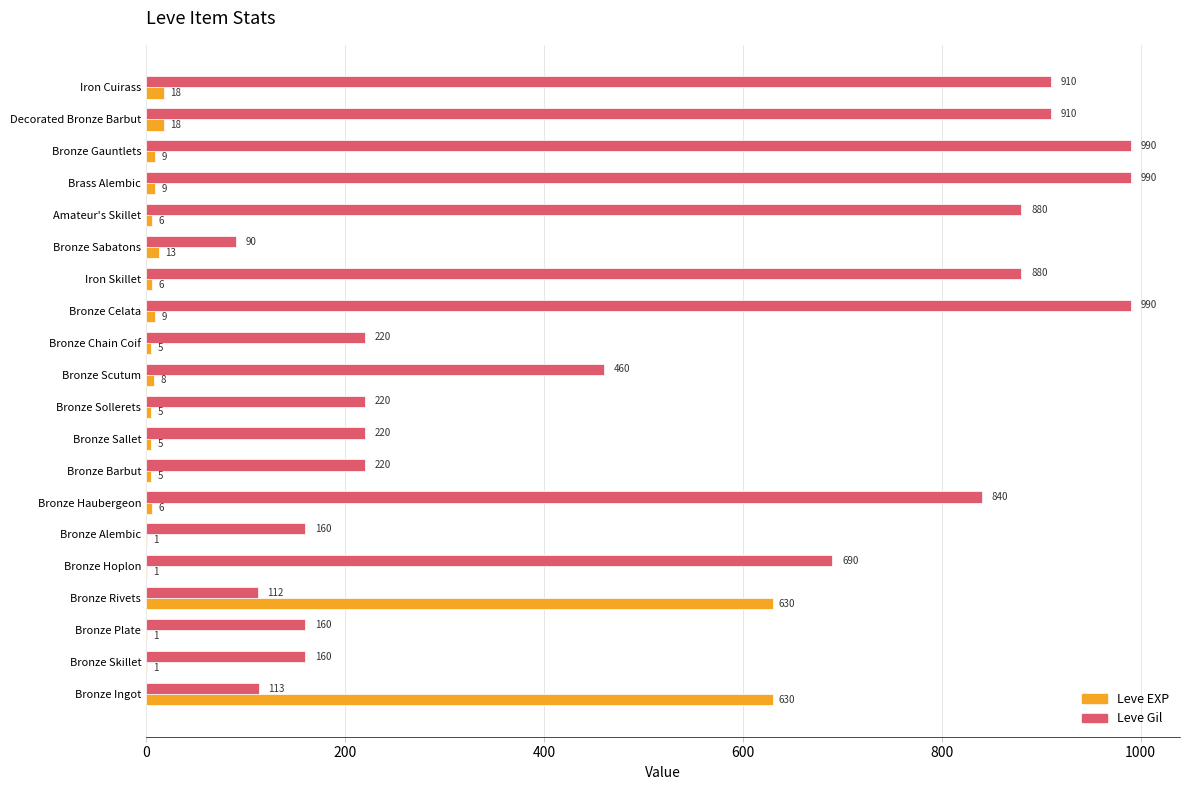

The Leve Gil series shows 840 at Bronze Haubergeon. True or false?

True